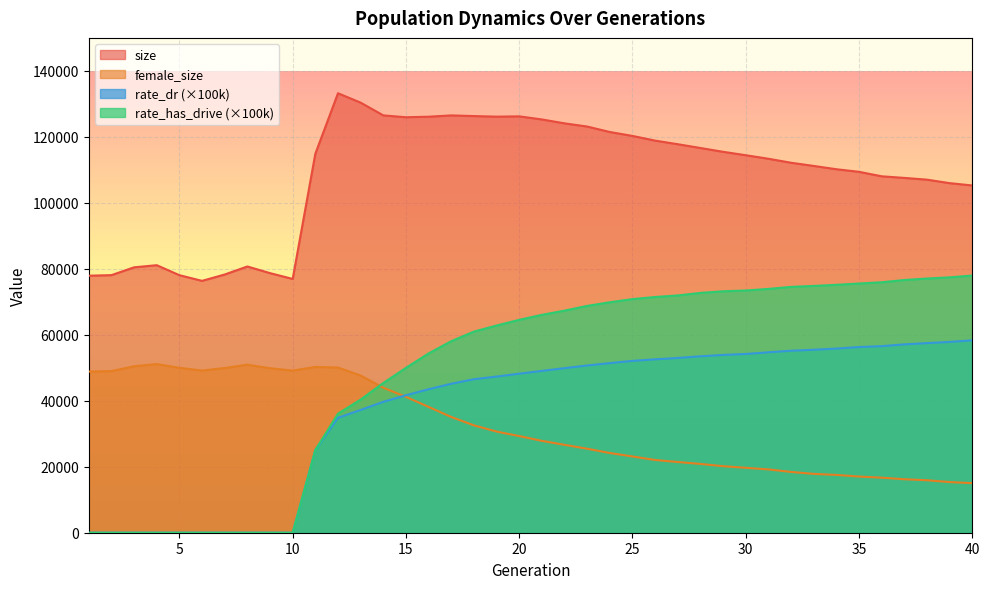

True or false: female_size and rate_has_drive cross at least once.

True